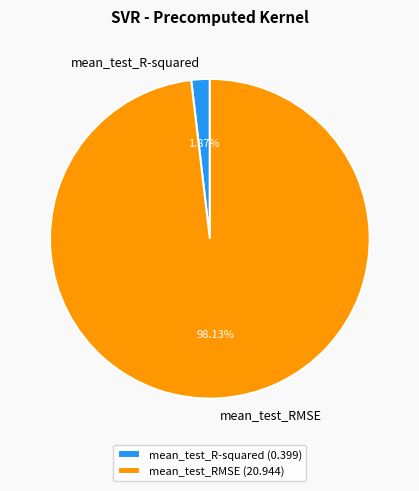

Is it true that mean_test_RMSE is 91% of the pie?

False